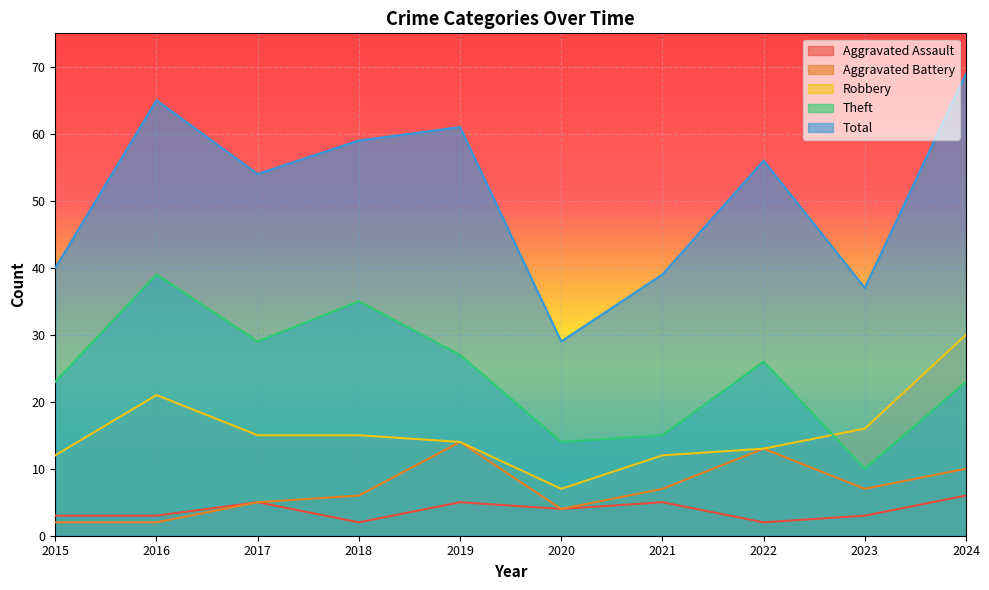

Reading left to right, transcribe all the data shown in this chart.

Aggravated Assault: 3	3	5	2	5	4	5	2	3	6
Aggravated Battery: 2	2	5	6	14	4	7	13	7	10
Robbery: 12	21	15	15	14	7	12	13	16	30
Theft: 23	39	29	35	27	14	15	26	10	23
Total: 40	65	54	59	61	29	39	56	37	69